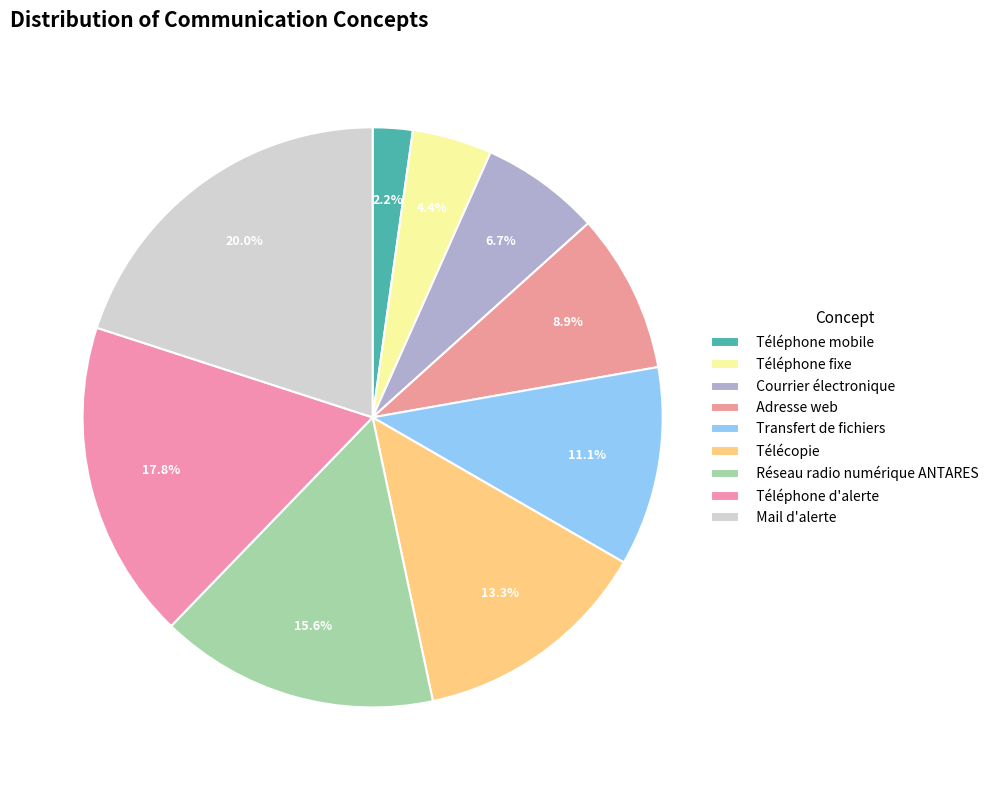

True or false: Réseau radio numérique ANTARES accounts for 2% of the total.

False